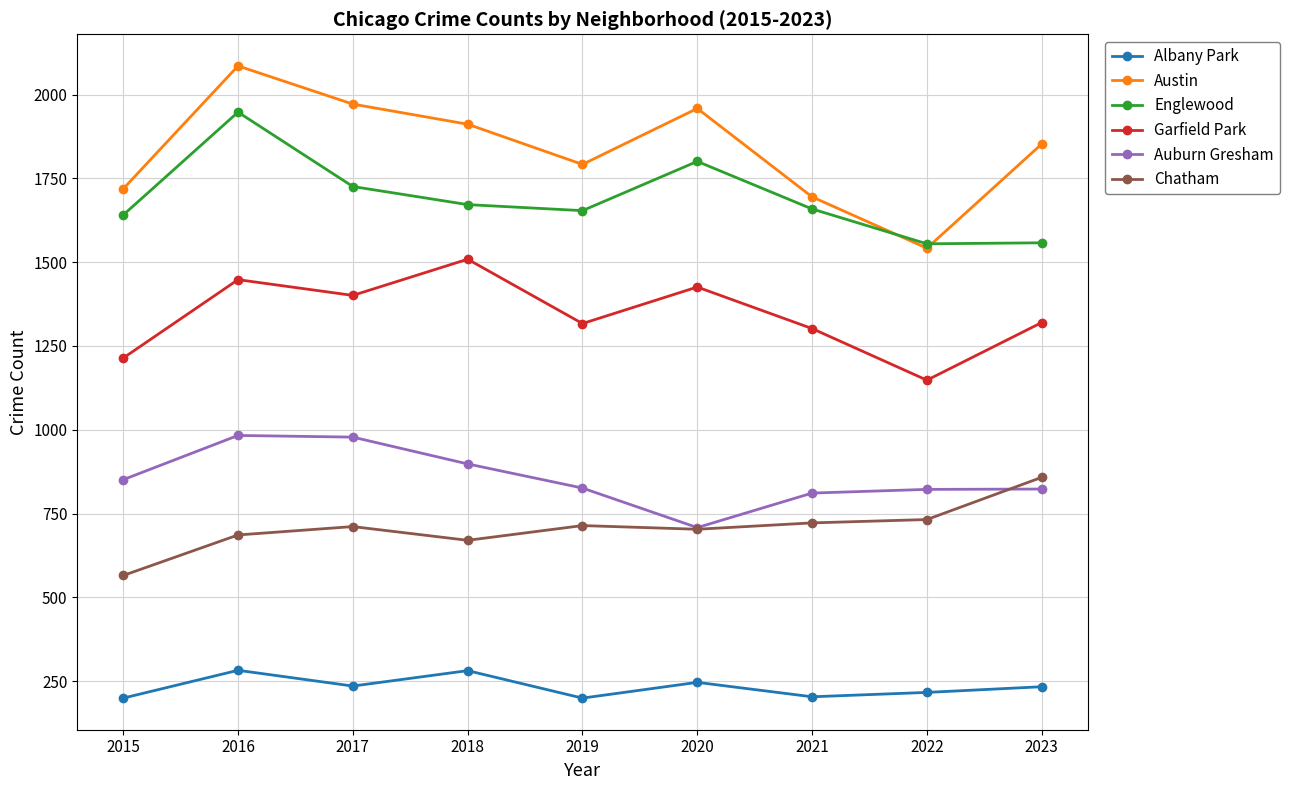

What is the value of the Englewood point at the 1st from the left?

1641